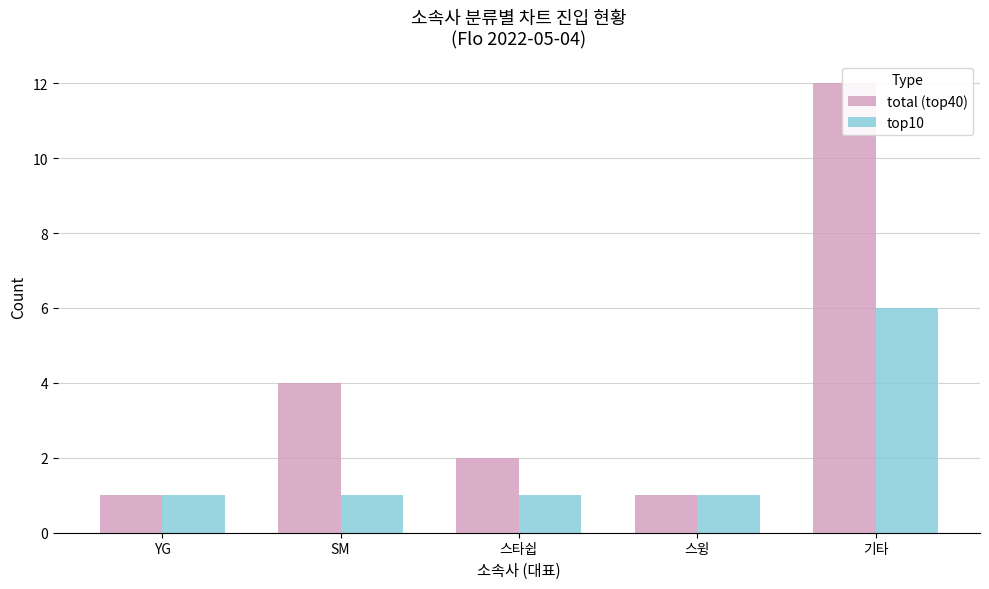

What is the maximum value for top10?

6